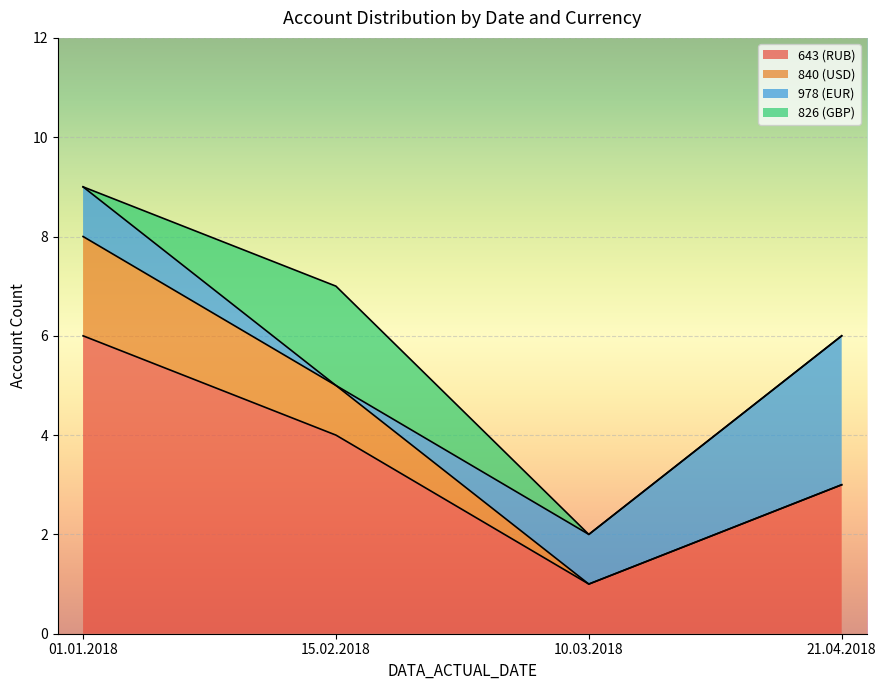

True or false: Account Count and Client Count intersect in this chart.

False